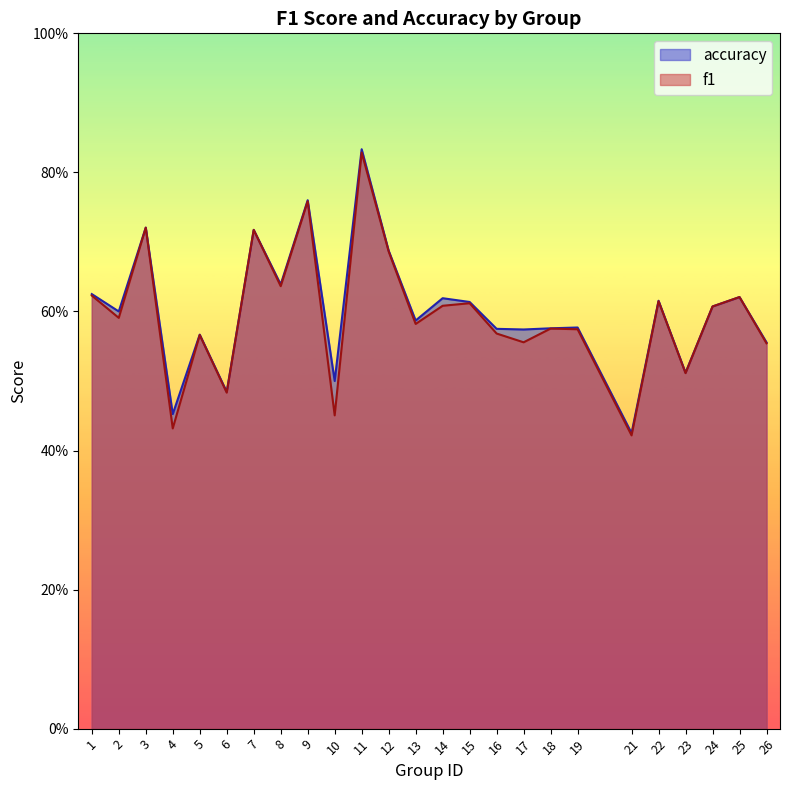

At which category is the sum across all series the highest?

11